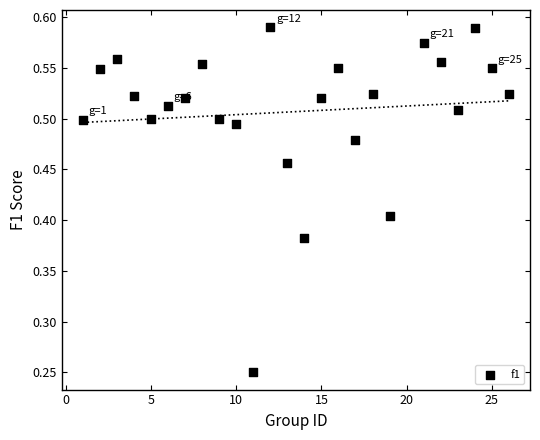

What is the range of Y values (max minus min)?

0.3